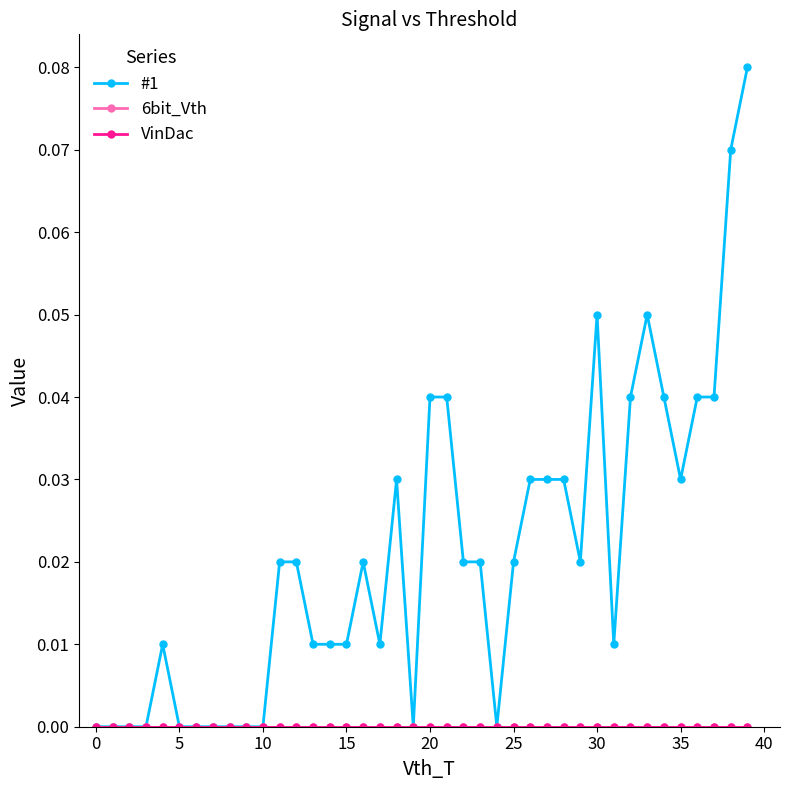

True or false: VinDac and #1 intersect in this chart.

False